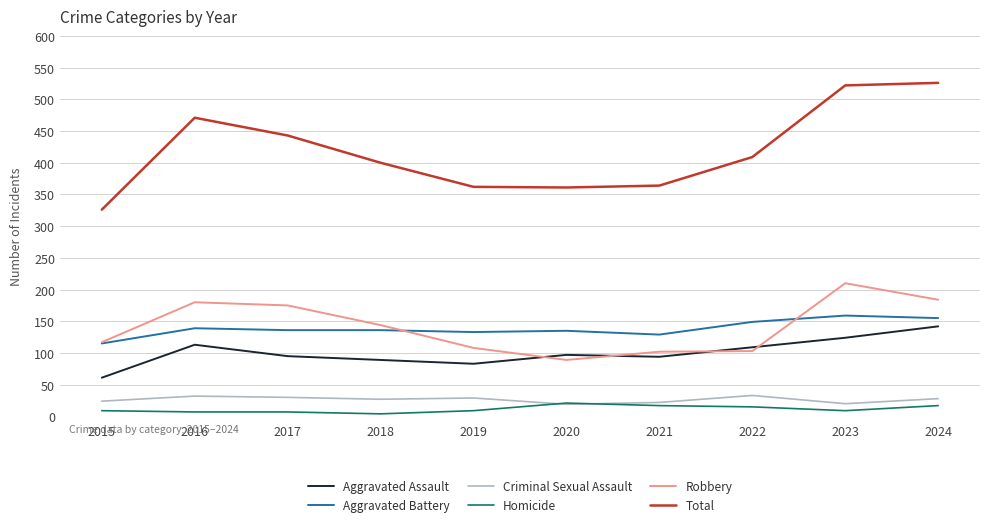

At which label does Aggravated Assault reach its peak?

2024